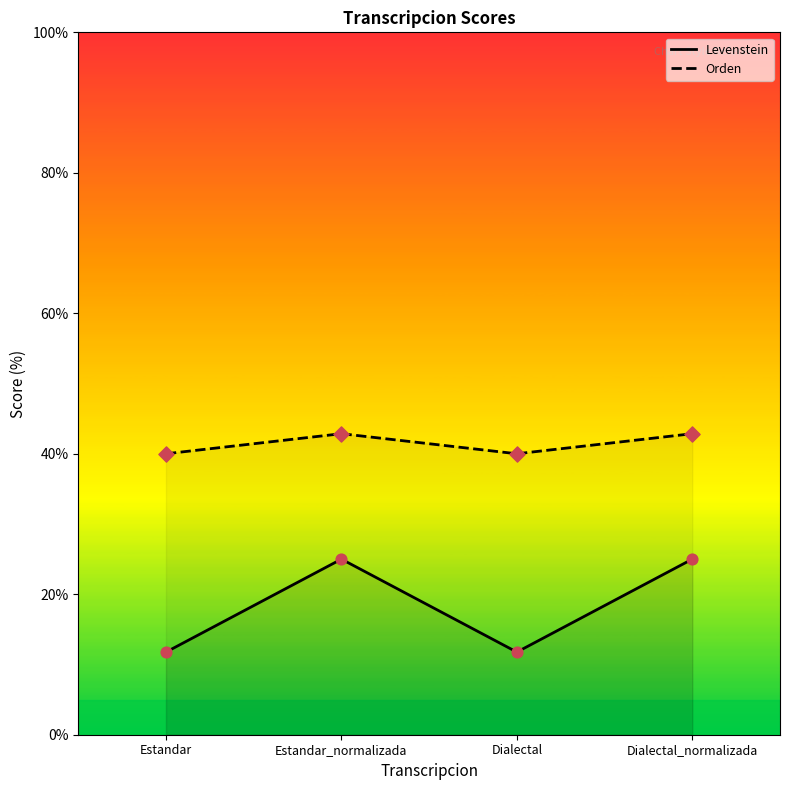

What are all the series names shown in the legend?

Levenstein, Orden